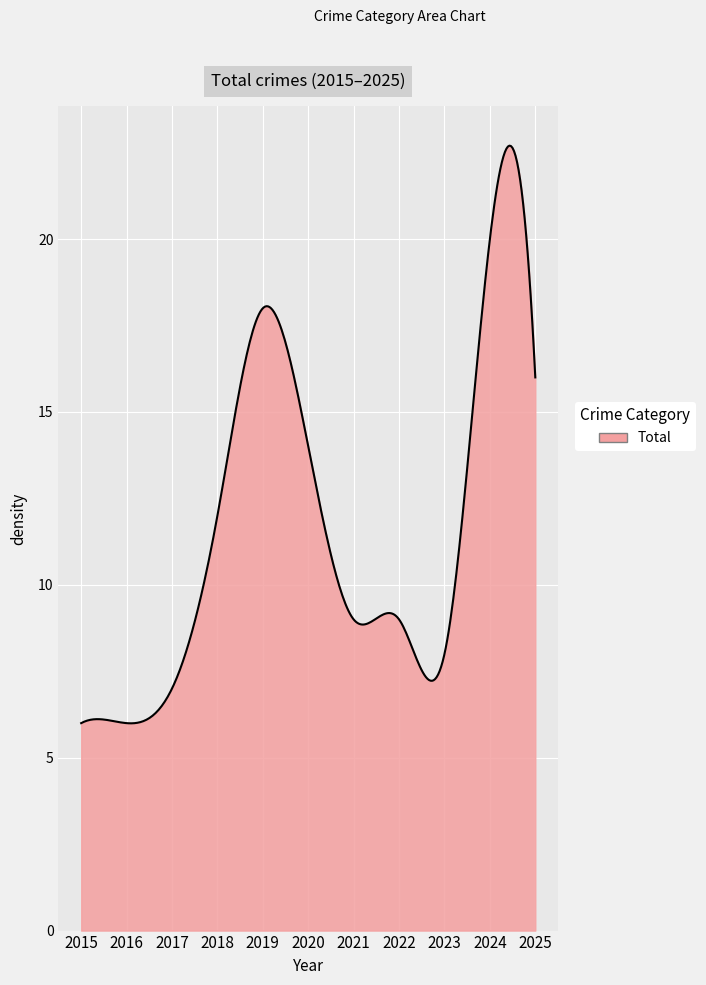

What is the difference between the maximum and minimum values?

16.7